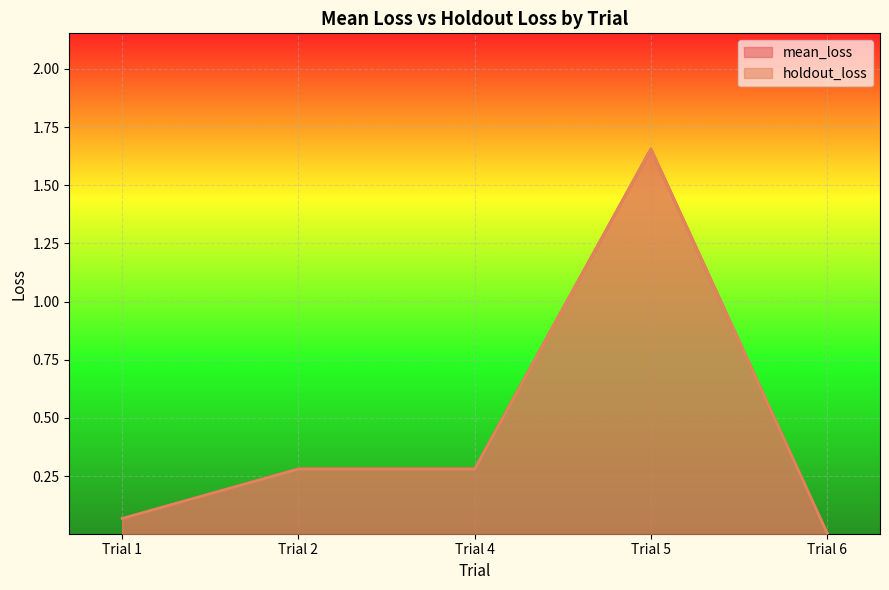

What is the maximum value shown in the chart?

1.7